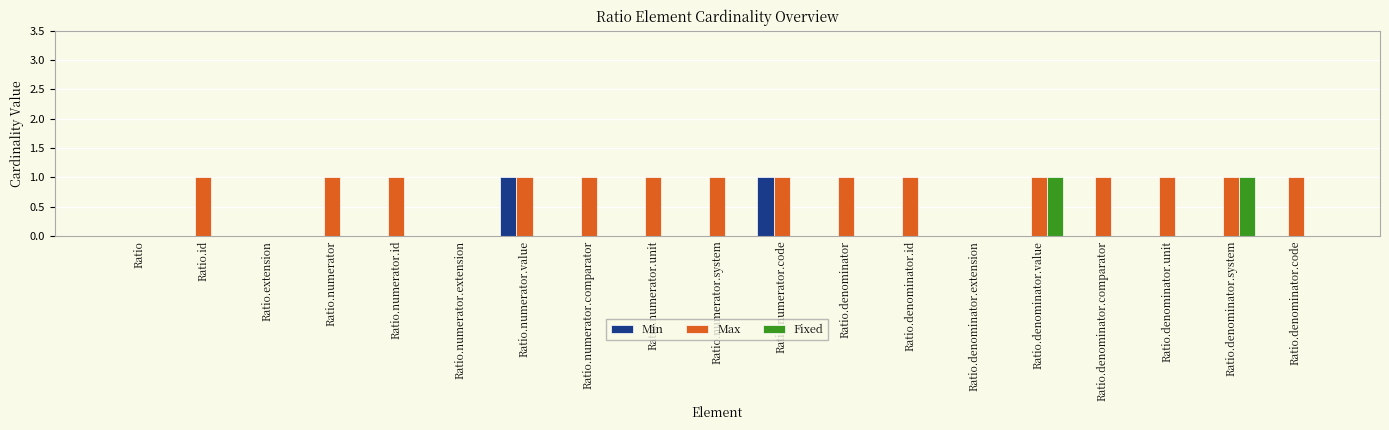

What is the total value across all series at Ratio.denominator.code?

1